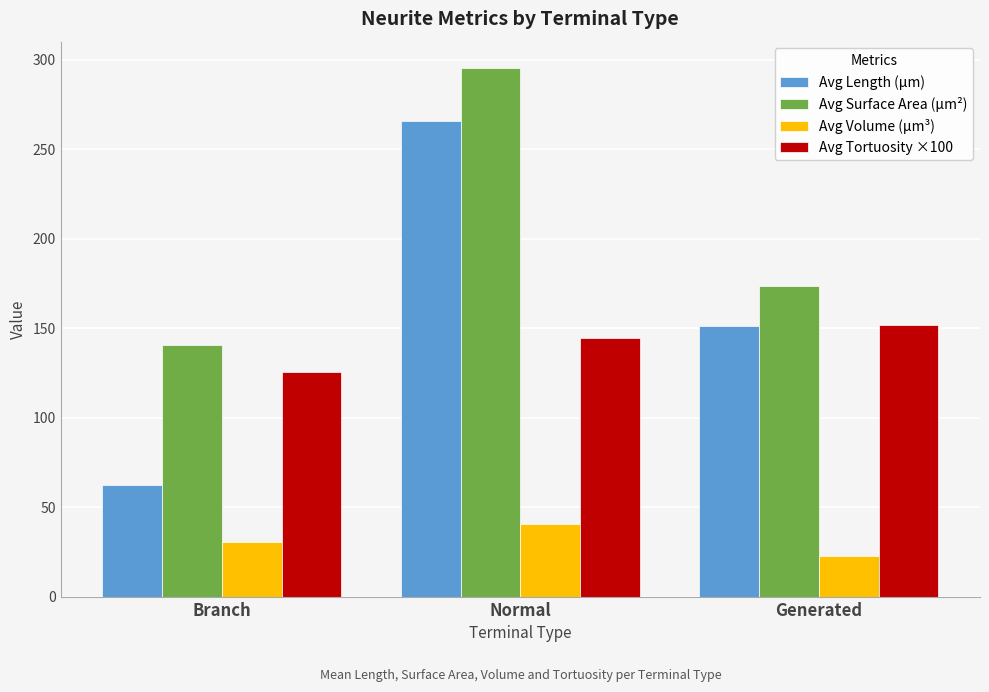

At how many categories does at least one series exceed 91?

3